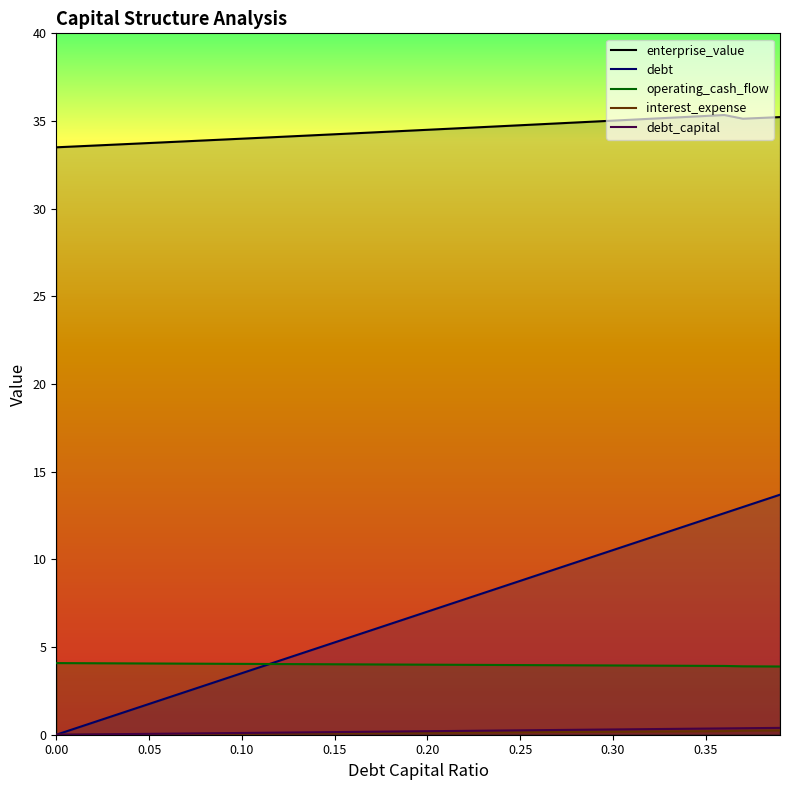

What is the sum of the enterprise_value values at 0.35 and 0.19?

69.7